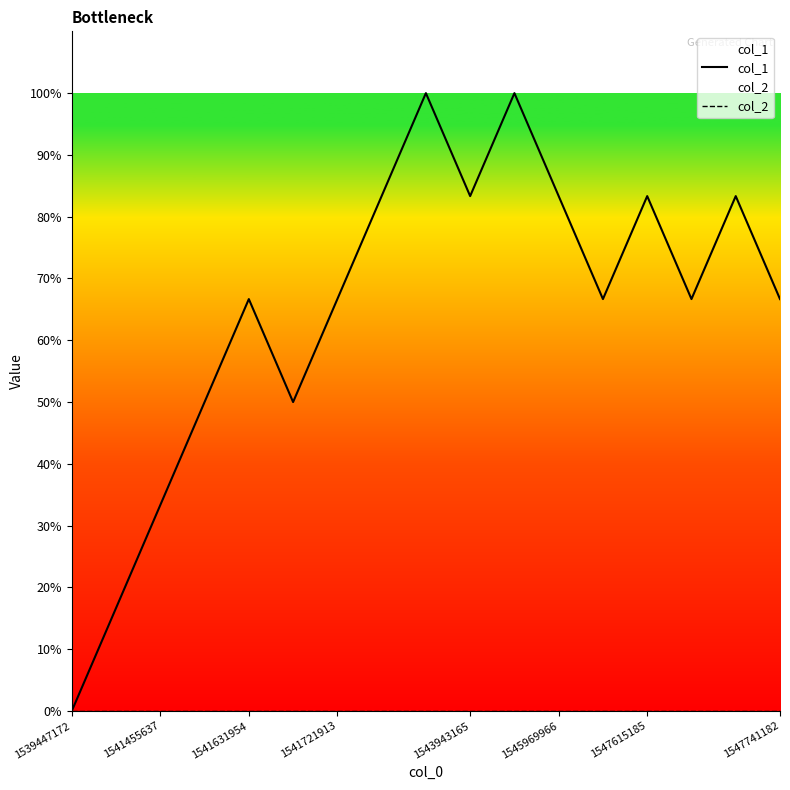

Which series has the largest range (max minus min)?

col_1